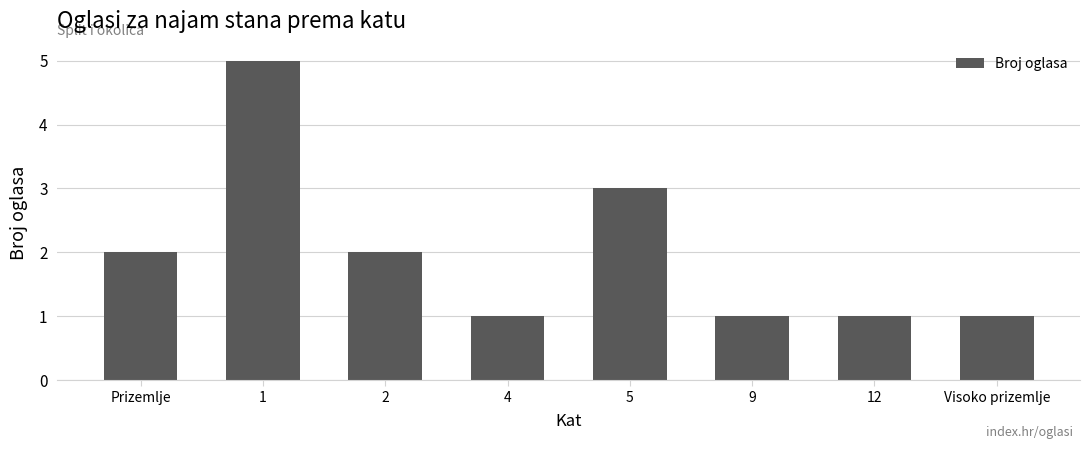

Approximately how many times larger is the value at 1 compared to 9?

5.0